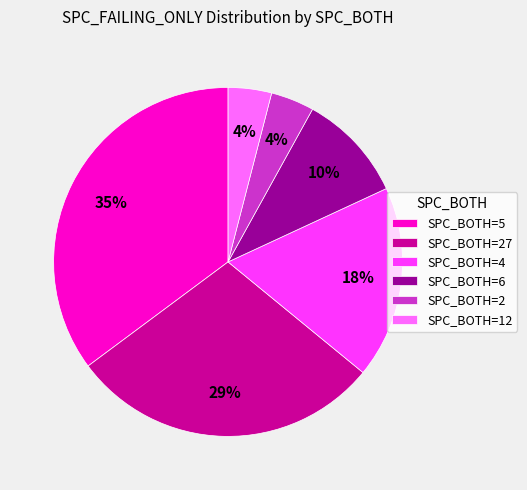

Combined, do SPC_BOTH=27 and SPC_BOTH=12 account for over 50%?

No